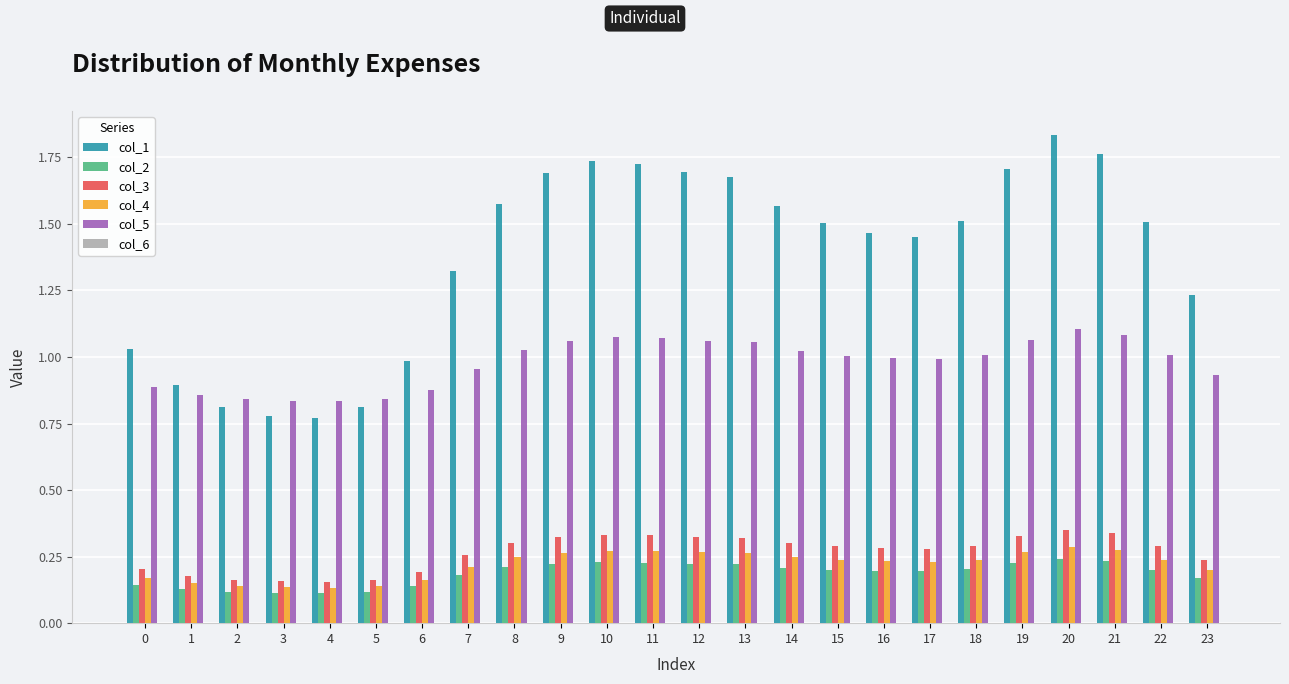

Between 12 and 17, which series saw the biggest shift?

col_1